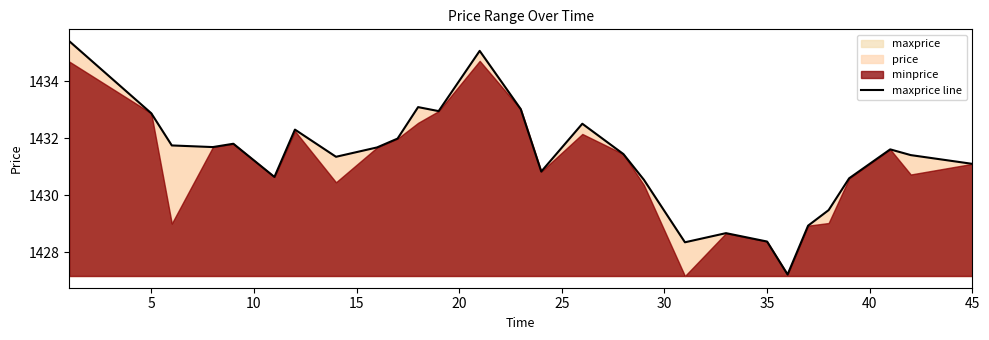

What is the minimum value for maxprice line?

1427.2